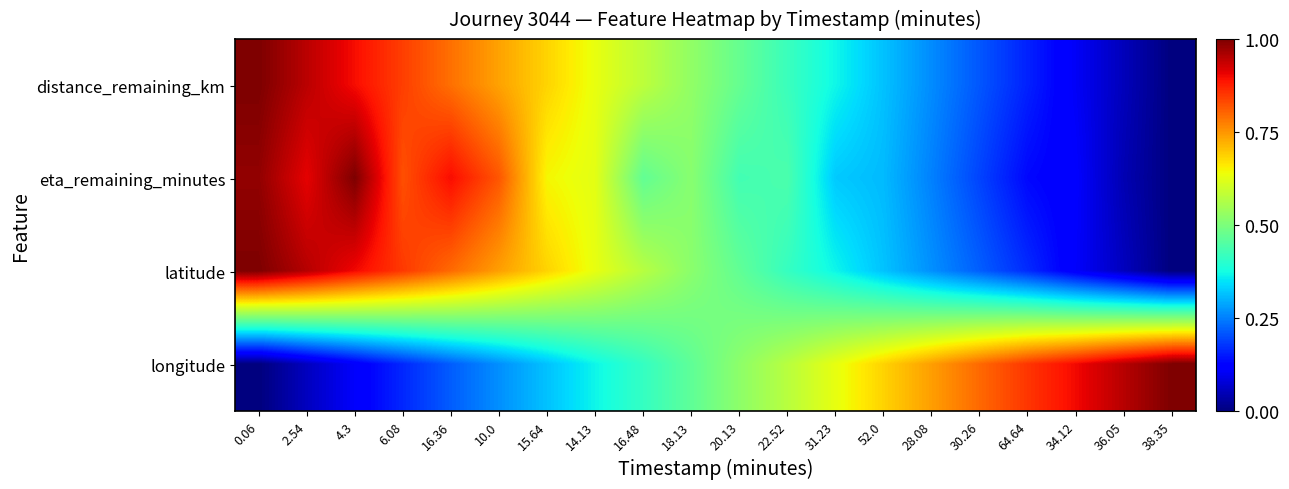

Count the number of categories in the chart.

20